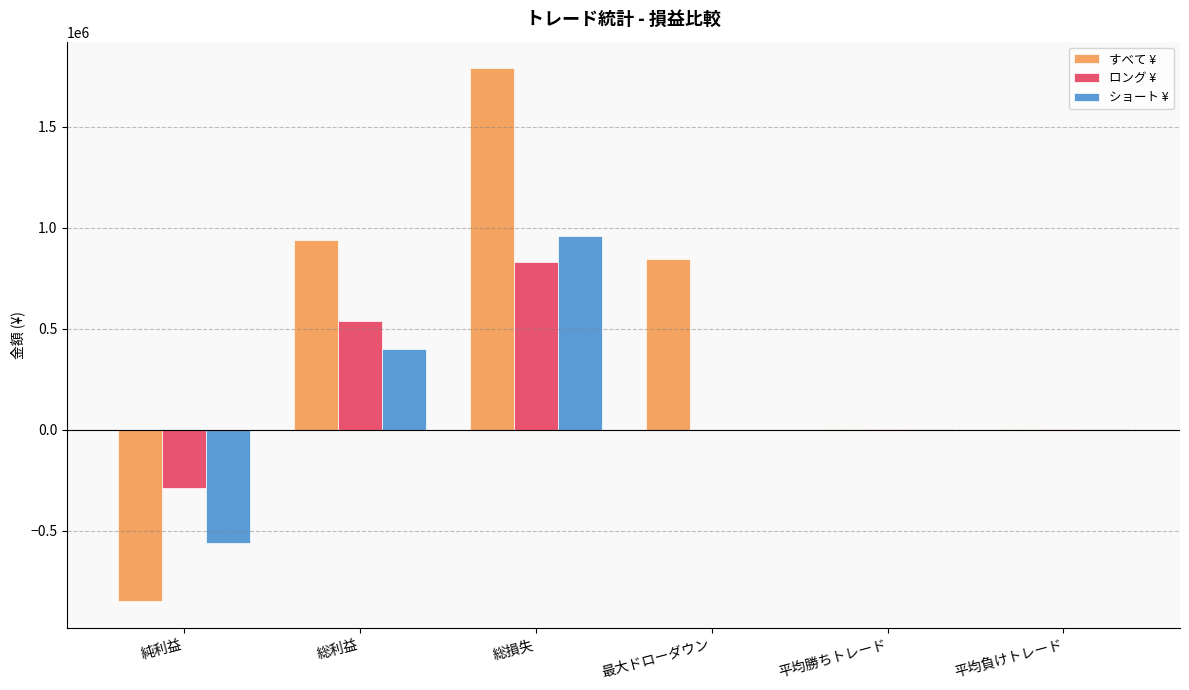

How many data points in ショート ¥ are above 4562?

3